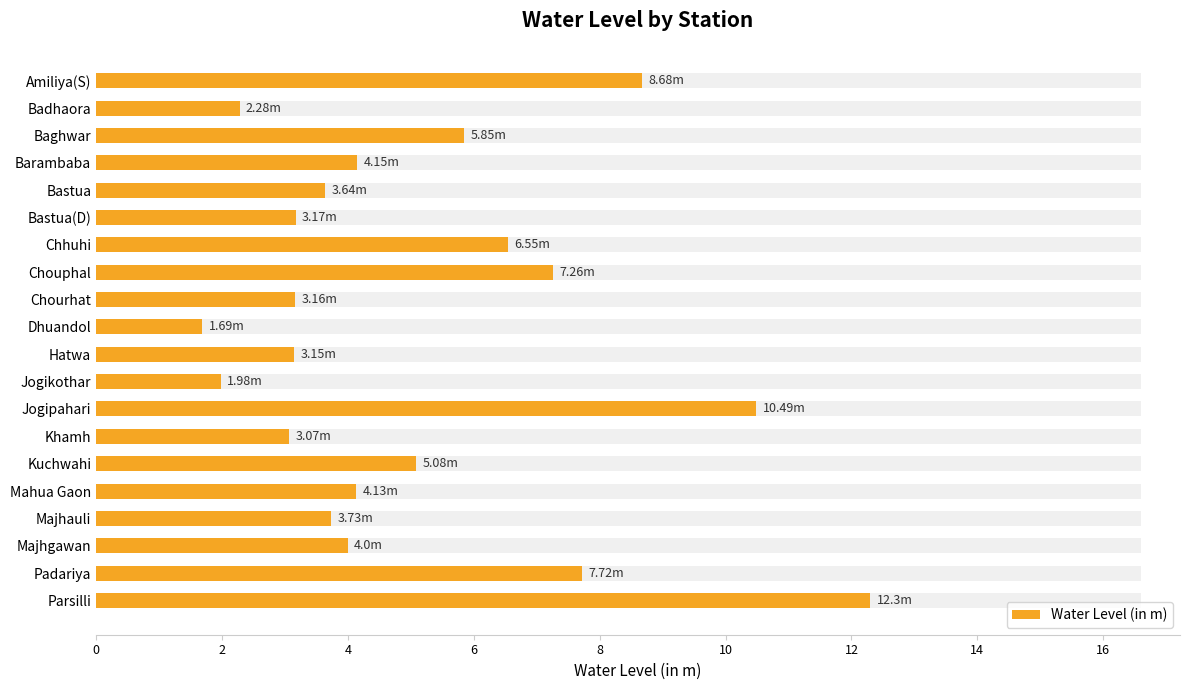

Are the bars horizontal?

Yes